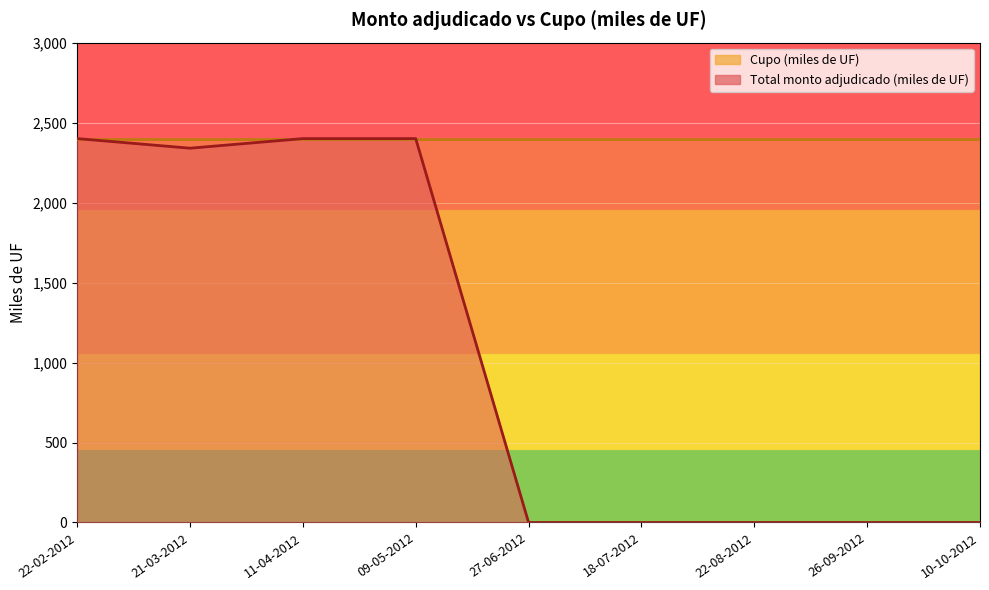

Rank the categories by value from lowest to highest.

27-06-2012, 18-07-2012, 22-08-2012, 26-09-2012, 10-10-2012, 21-03-2012, 22-02-2012, 11-04-2012, 09-05-2012